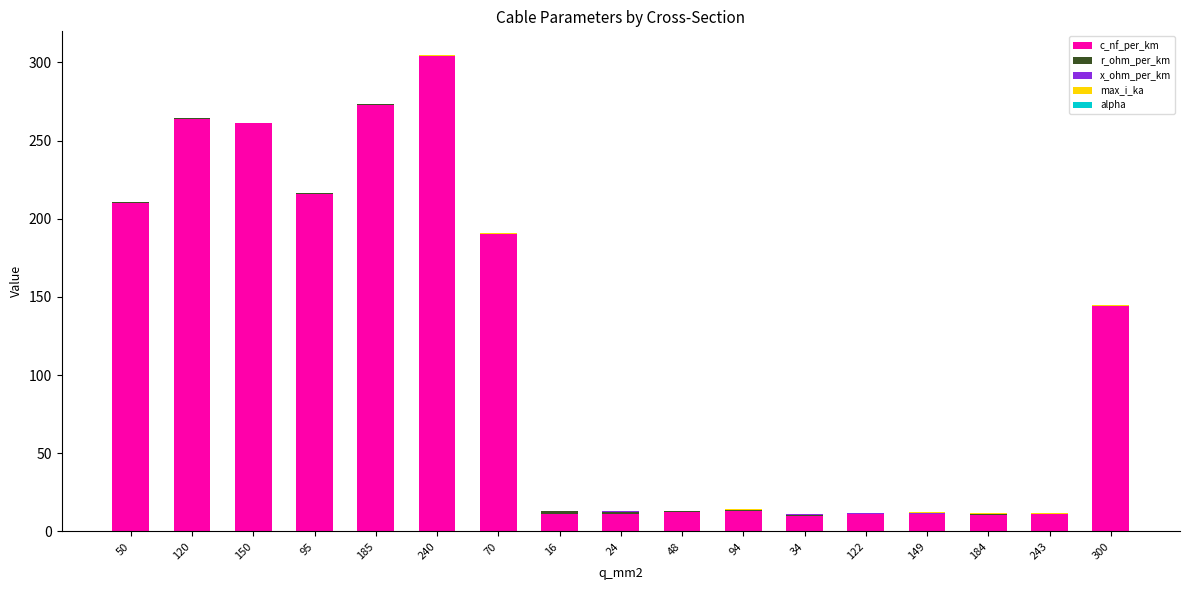

What is the highest value of the c_nf_per_km series?

304.0